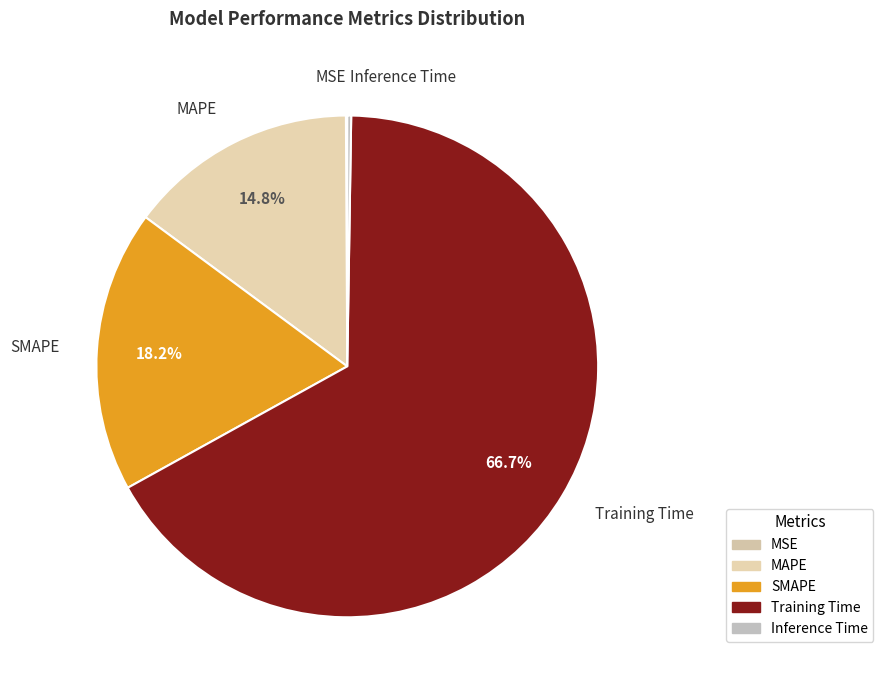

What is the largest slice in the pie chart?

Training Time